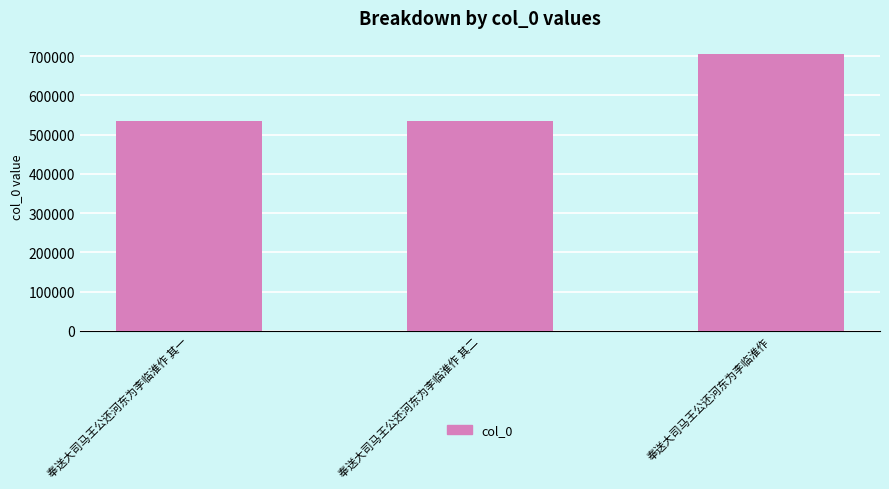

How many bars are there in total?

3